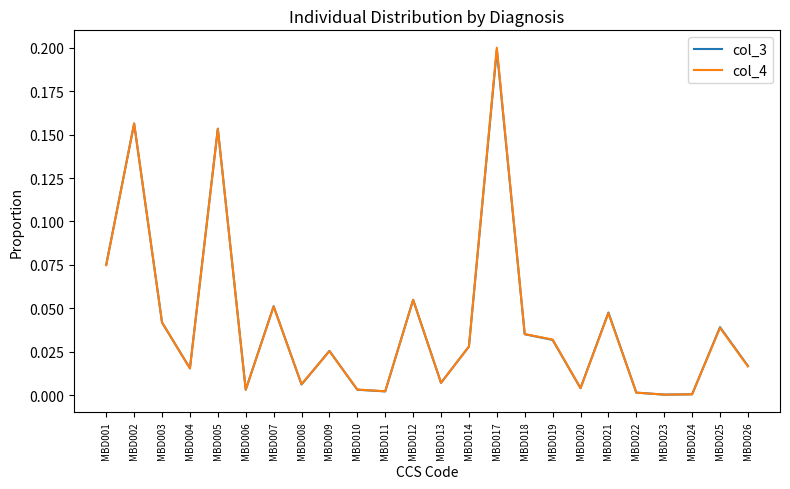

Which series changed the most between MBD004 and MBD006?

col_3